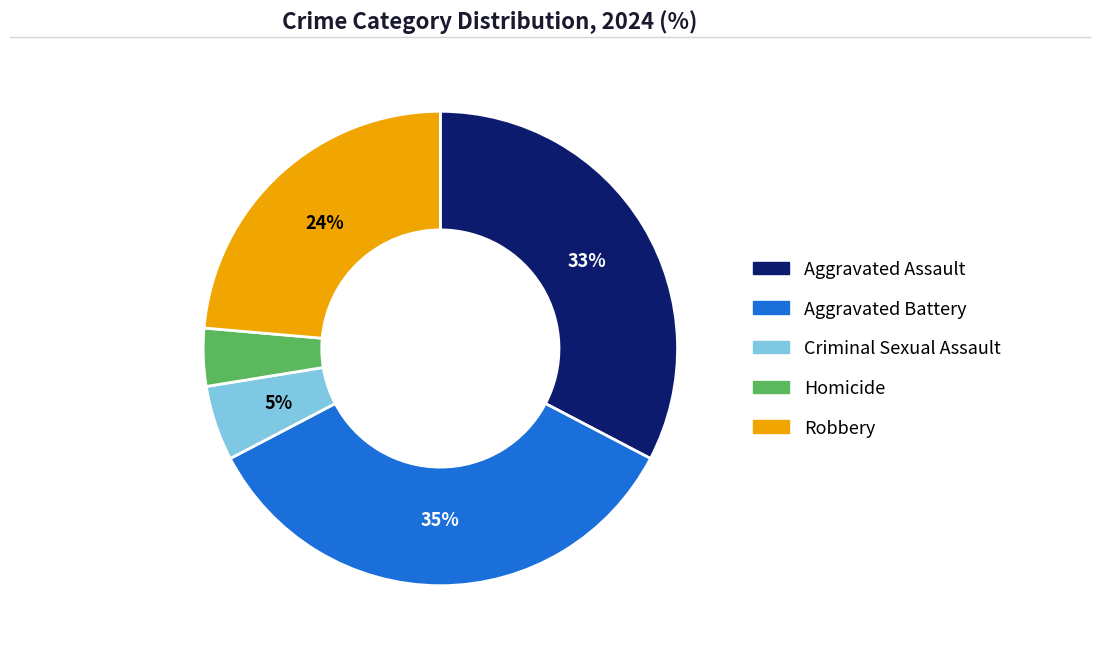

The Homicide slice represents 4% of the pie. True or false?

True